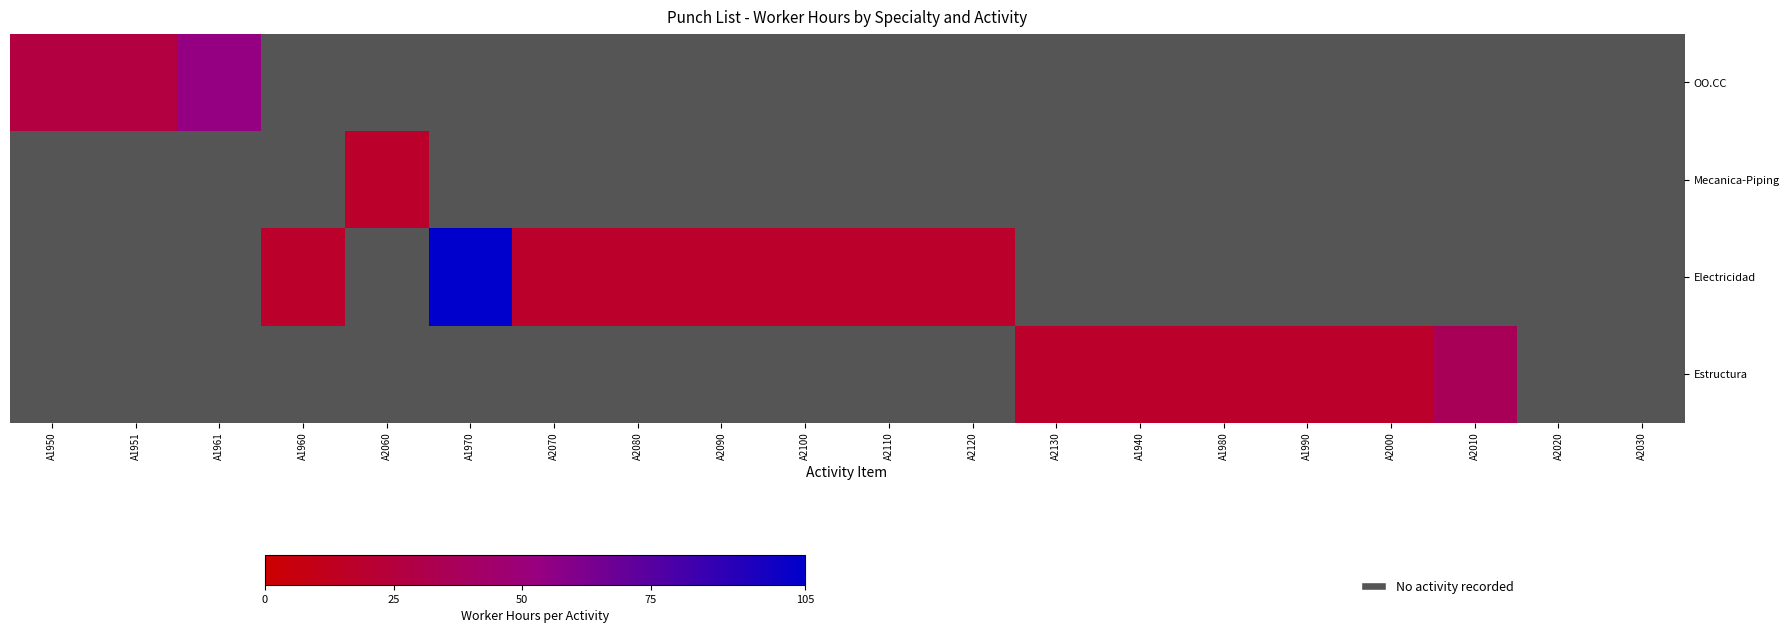

At how many categories does at least one series exceed 46?

2